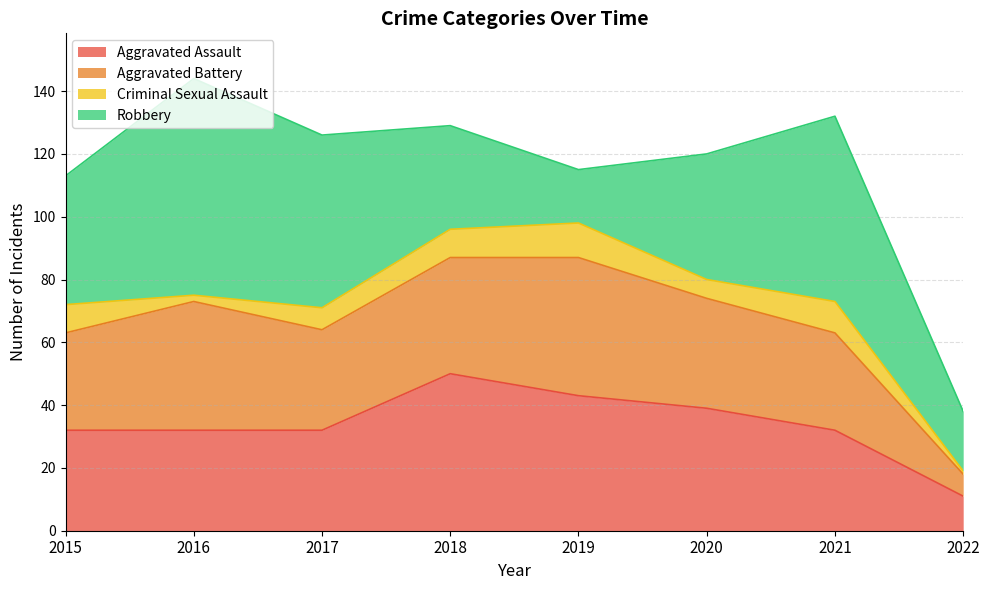

Reading right to left, extract all data points from this chart.

Aggravated Assault: 11	32	39	43	50	32	32	32
Aggravated Battery: 7	31	35	44	37	32	41	31
Criminal Sexual Assault: 1	10	6	11	9	7	2	9
Robbery: 19	59	40	17	33	55	69	41